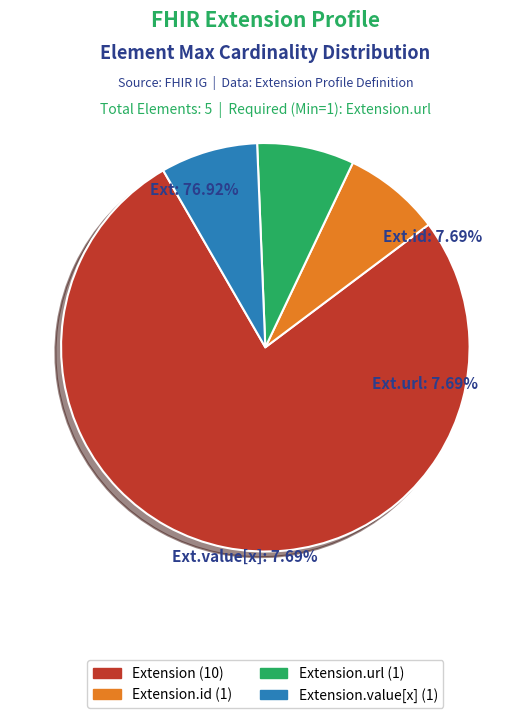

The Extension.extension slice represents 0% of the pie. True or false?

True